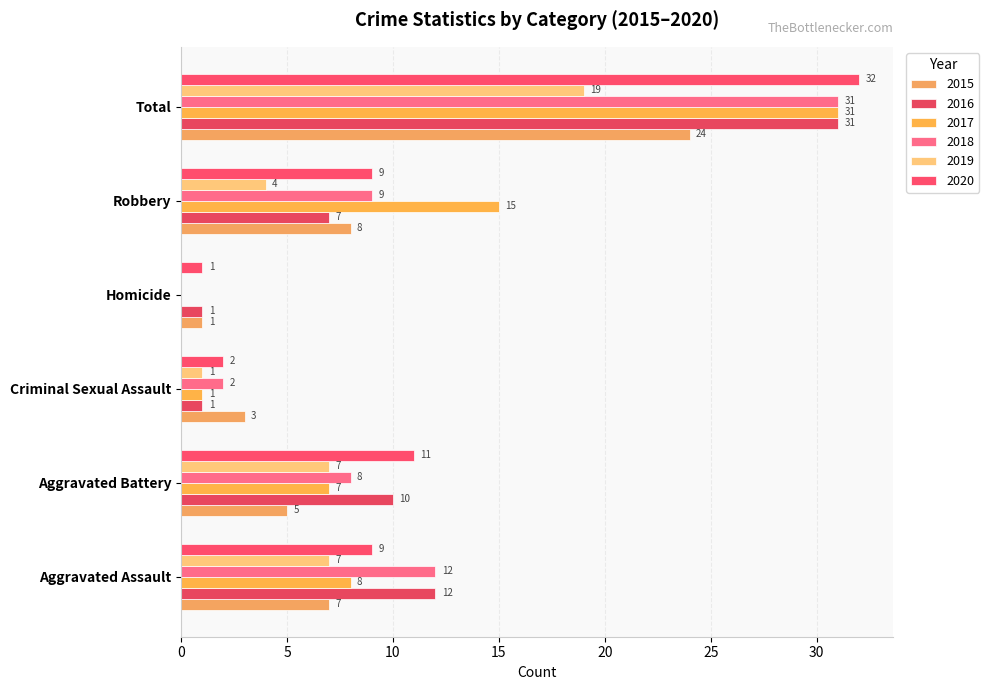

How many values in 2017 are above zero?

5